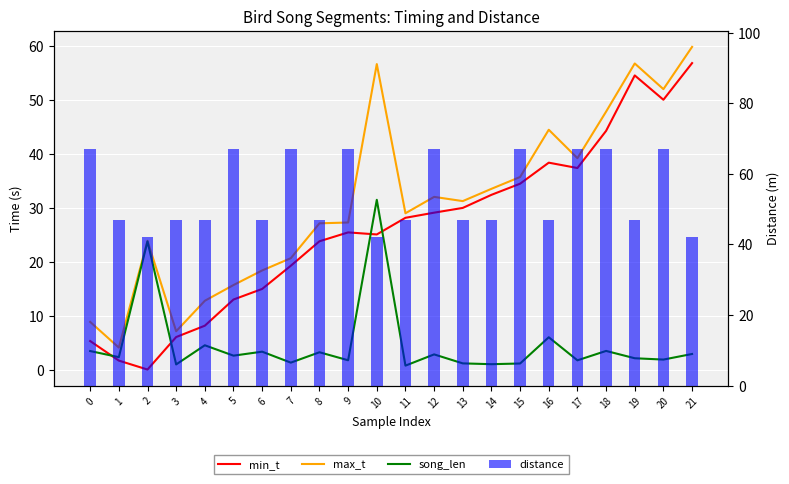

What is the value of the song_len bar at the 12th from the left?

0.8